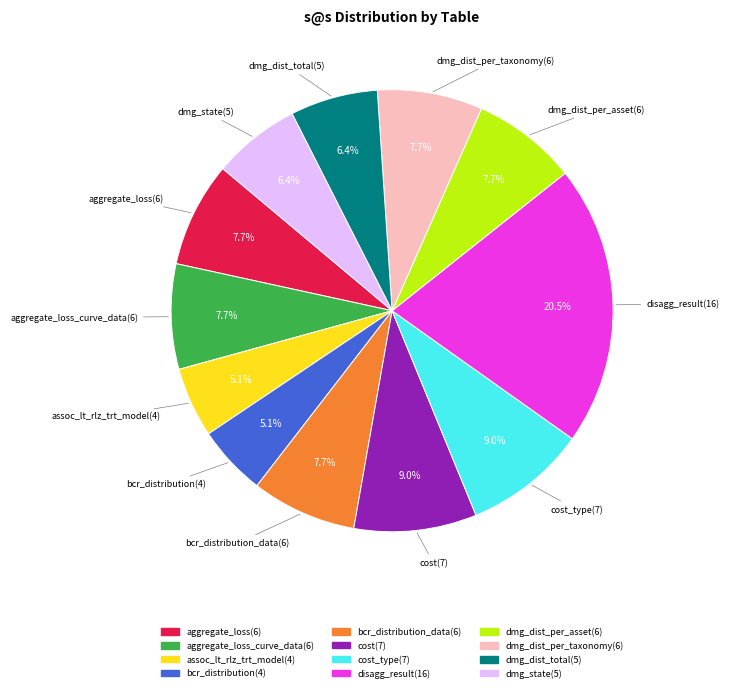

To the nearest percent, what is the average slice percentage?

8%